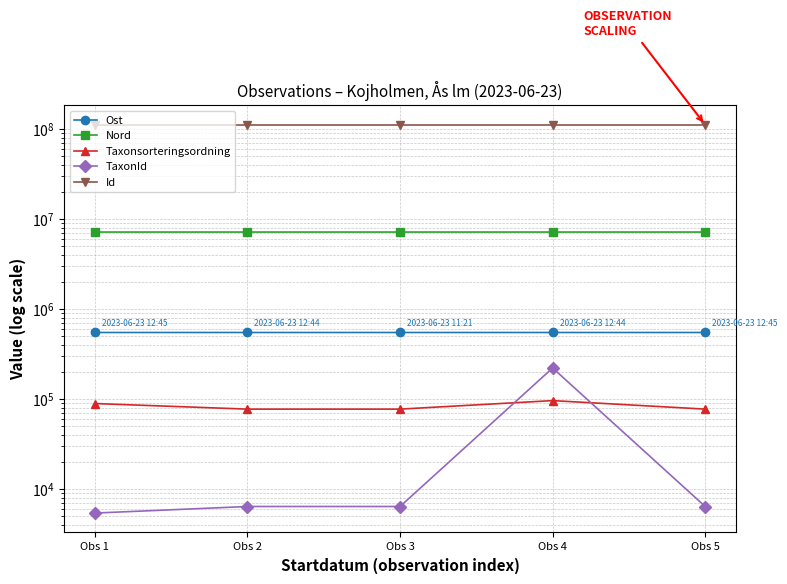

What are all the series names shown in the legend?

Ost, Nord, Taxonsorteringsordning, TaxonId, Id